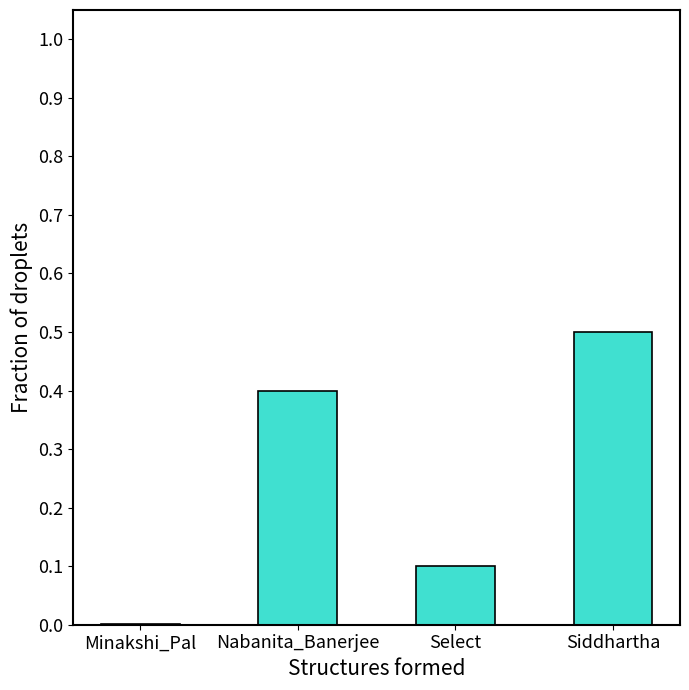

What is the change in value from Select to Siddhartha?

+0.4